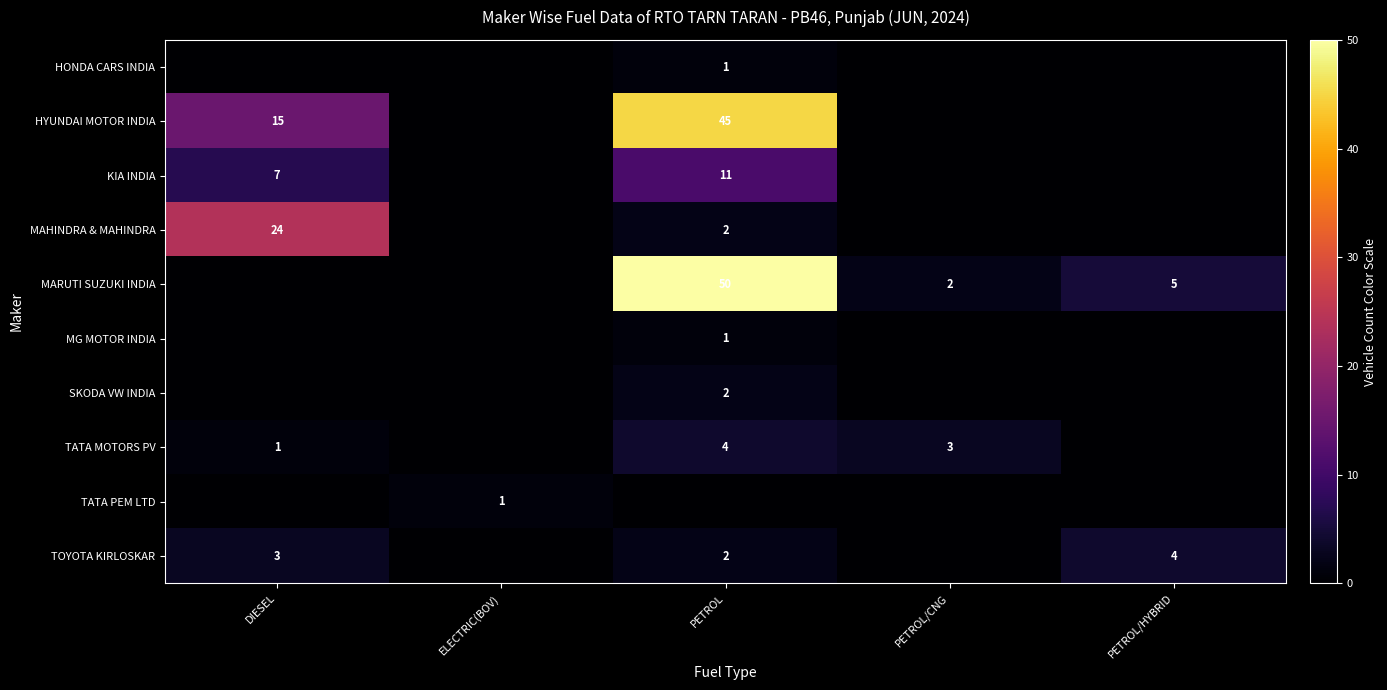

True or false: TATA MOTORS PV has a value of 3 at PETROL/CNG.

True